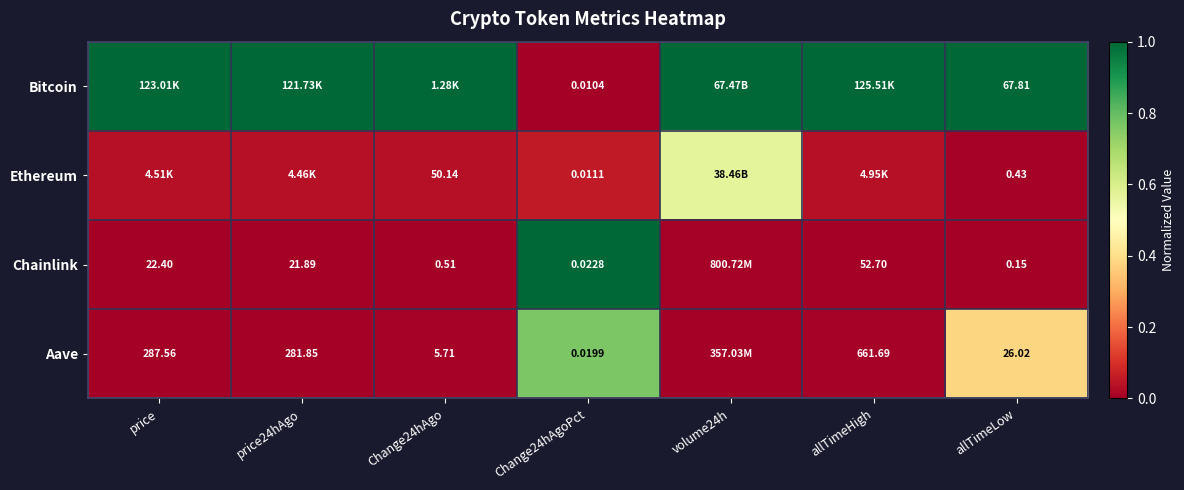

Is the value of Aave at Change24hAgo greater than the value of Bitcoin at price?

No